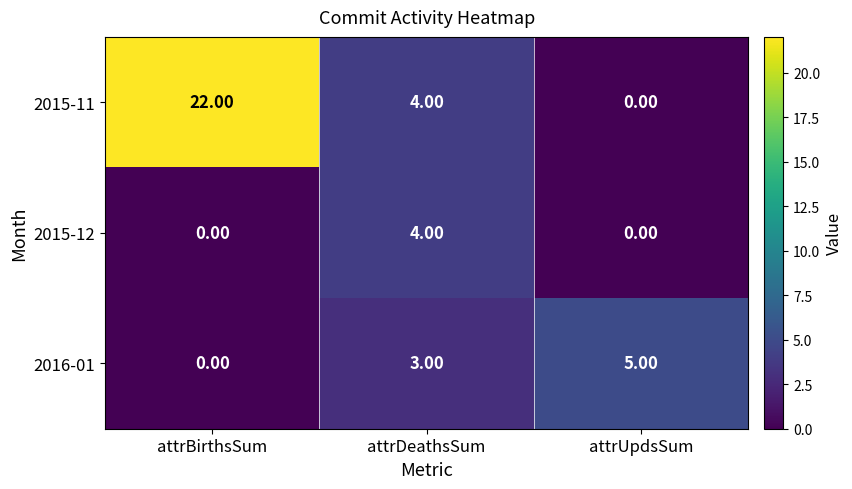

List the series in order of their peak value, highest first.

2015-11, 2016-01, 2015-12